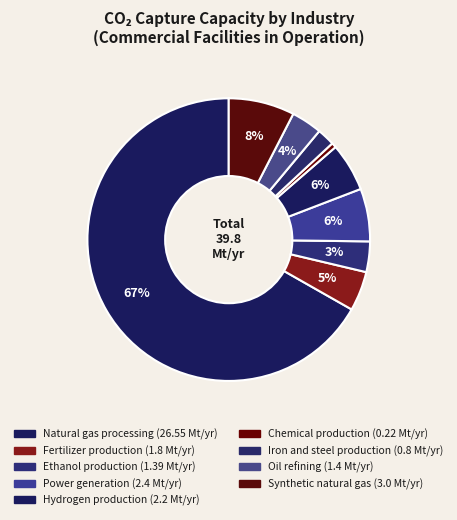

How many slices are in this pie chart?

9